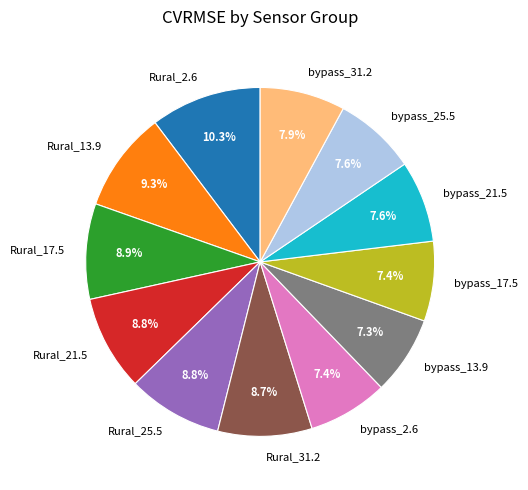

To the nearest percent, what percentage of the pie is Rural_21.5?

9%